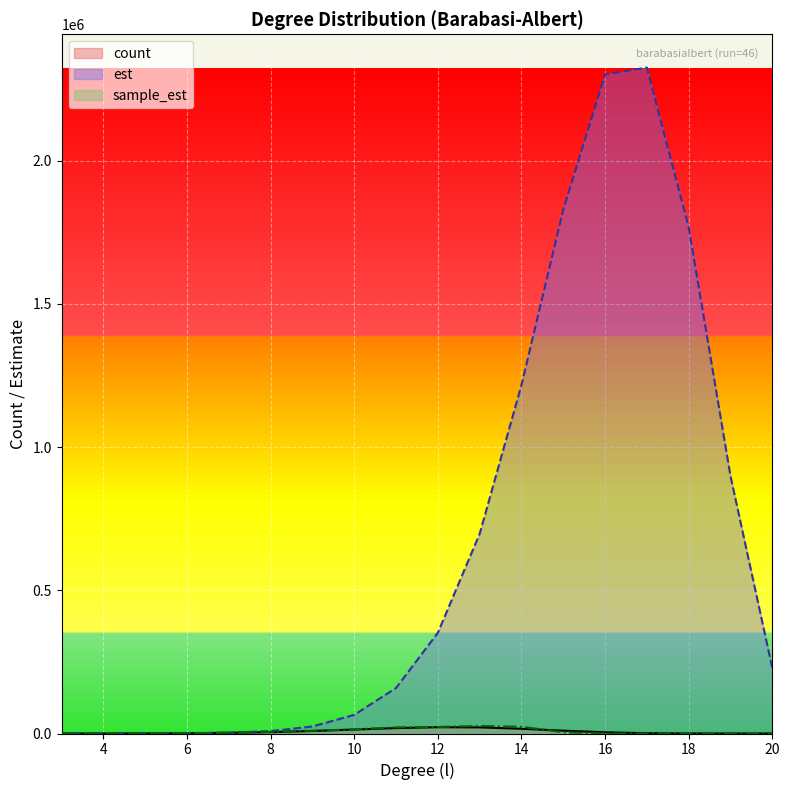

Is the value of count at 9 greater than the value of est at 13?

No